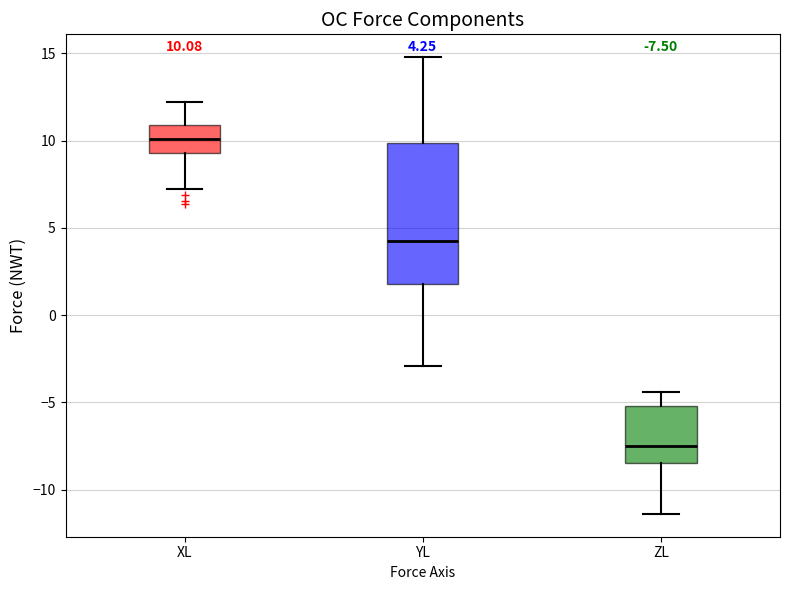

Which box's median line is the highest?

XL